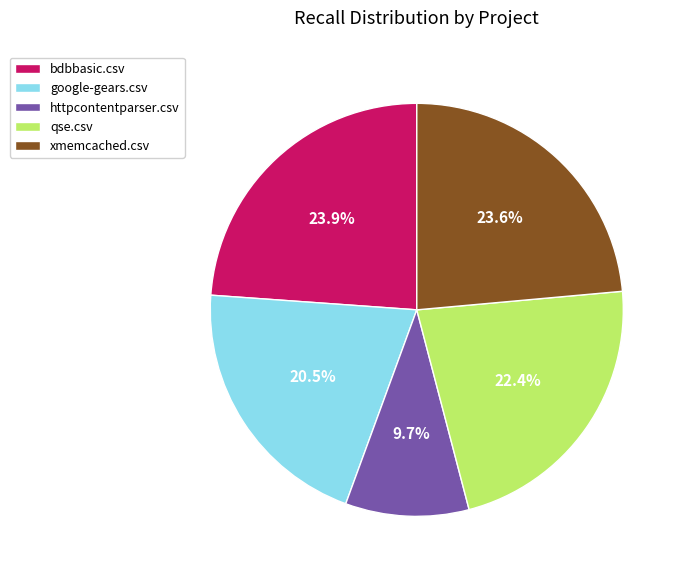

What is the smallest slice in the pie chart?

httpcontentparser.csv